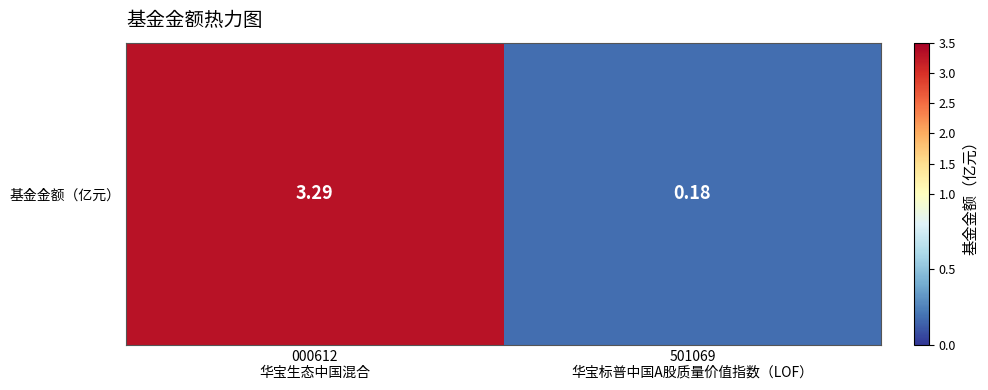

Count the number of data series in this chart.

1